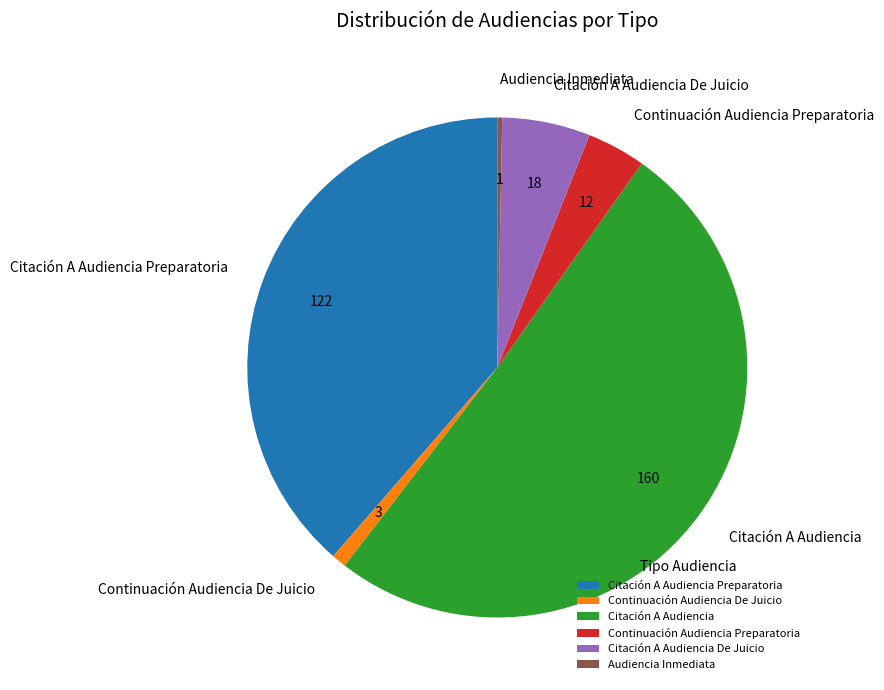

Which slice is the largest?

Citación A Audiencia